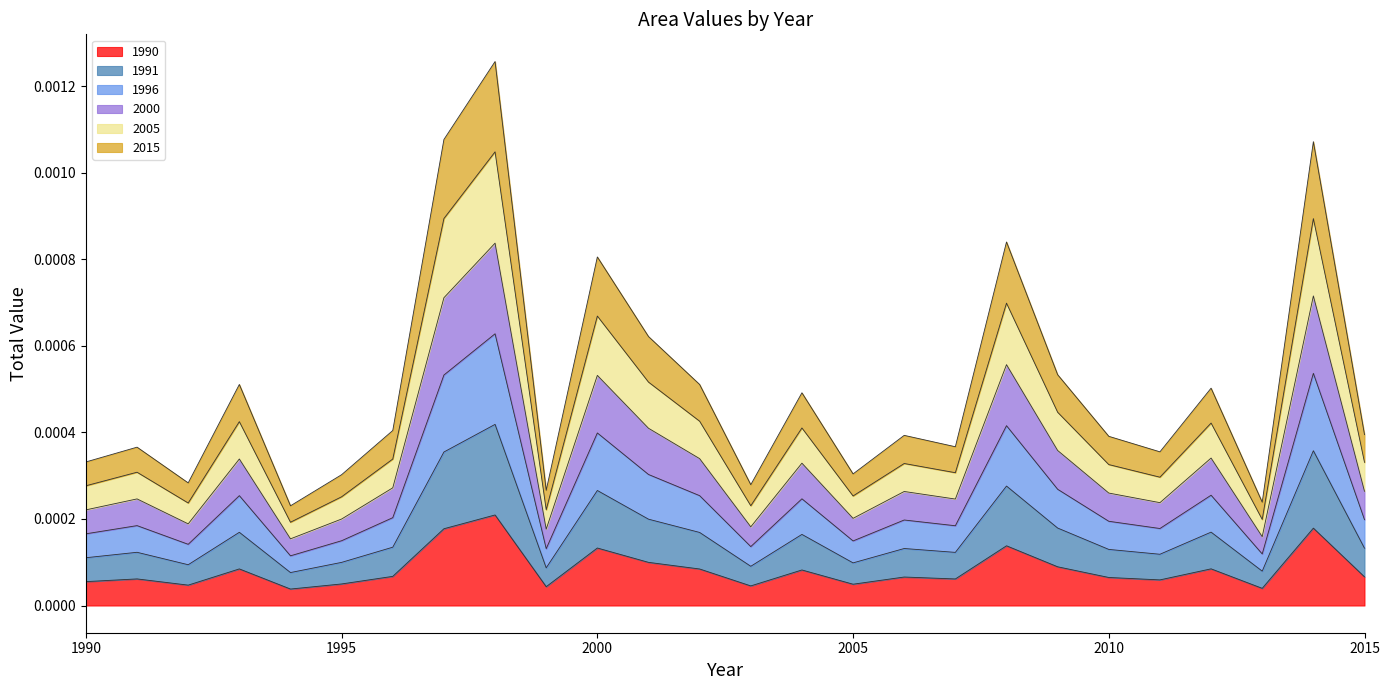

The value of 2000 at 2005 is 0.0. True or false?

False